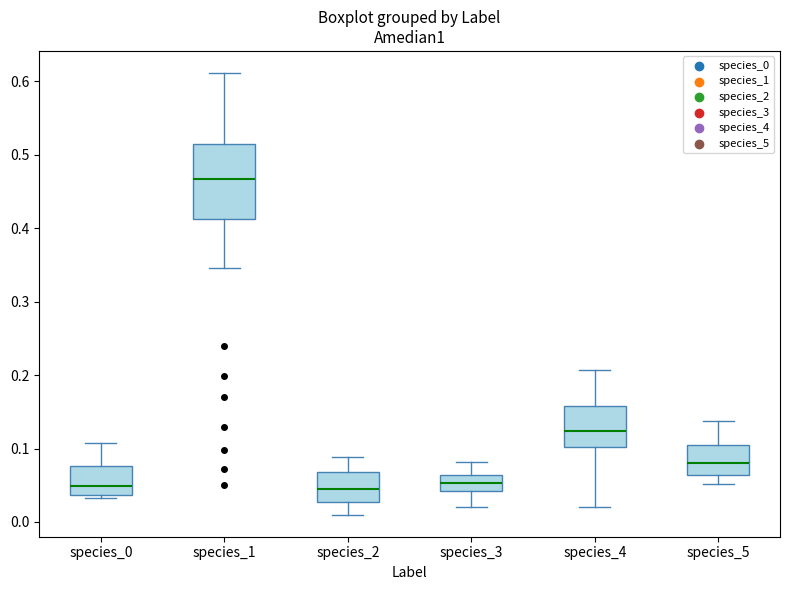

Comparing the boxes themselves (not the whiskers), which one is the tallest?

species_1